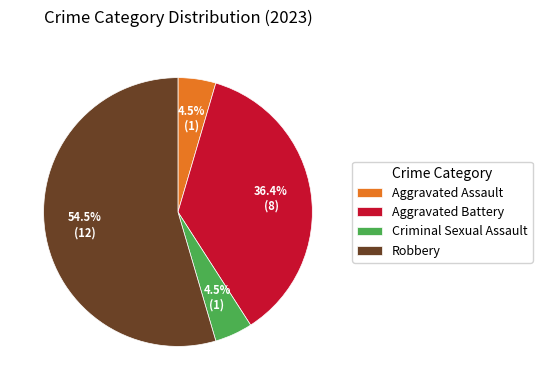

How many segments does this pie chart have?

4